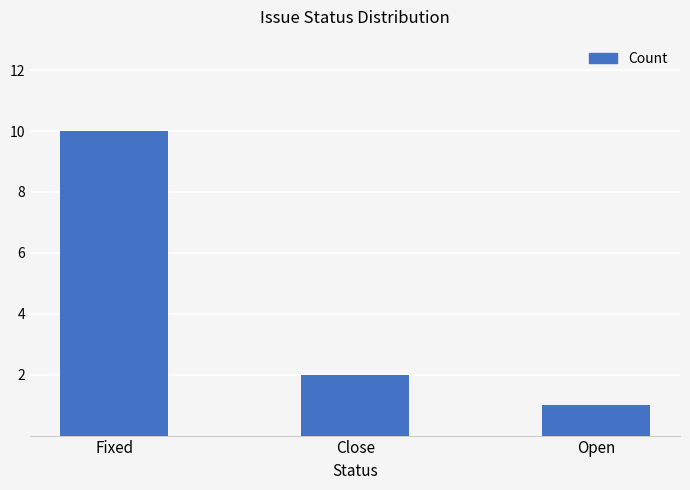

Reading left to right, what are all the values shown in this chart?

Fixed=10	Close=2	Open=1